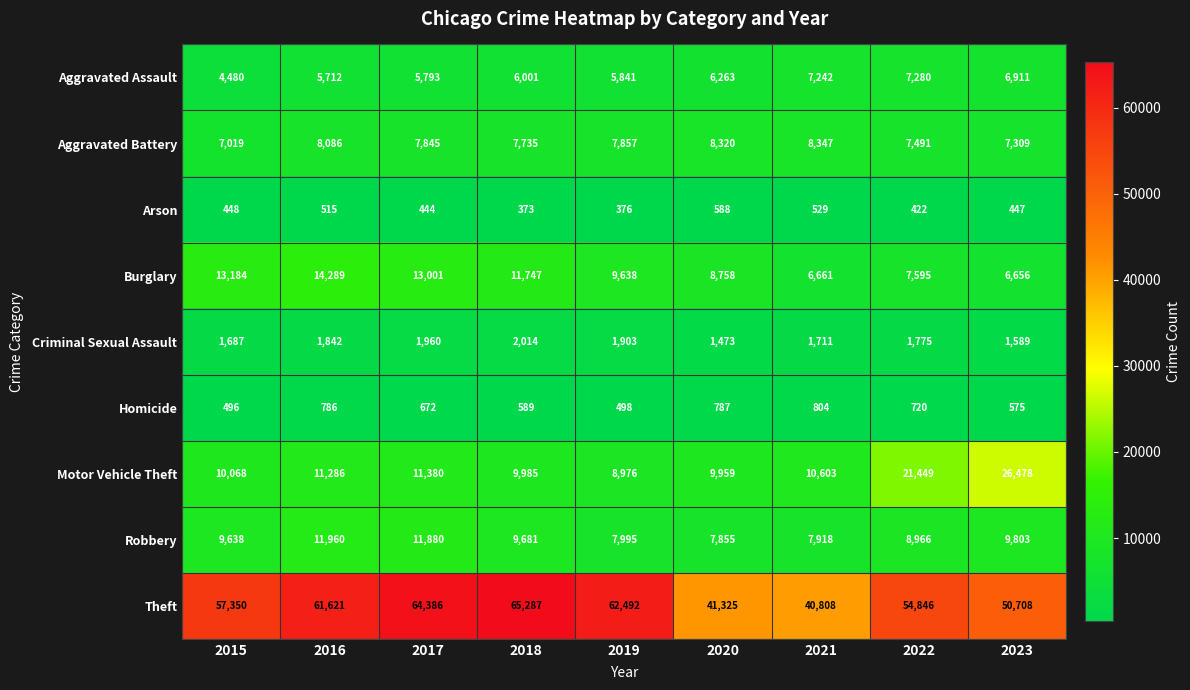

Rank the series by their maximum value, from lowest to highest.

Arson, Homicide, Criminal Sexual Assault, Aggravated Assault, Aggravated Battery, Robbery, Burglary, Motor Vehicle Theft, Theft